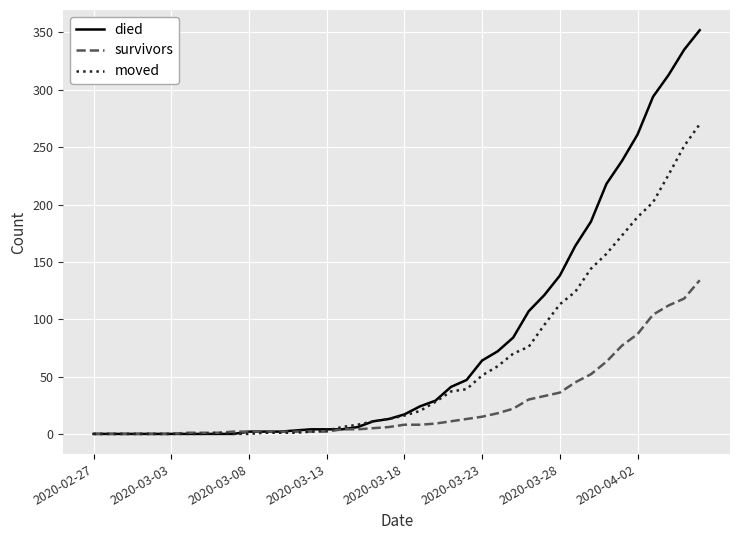

Which series has the largest total across all categories?

died